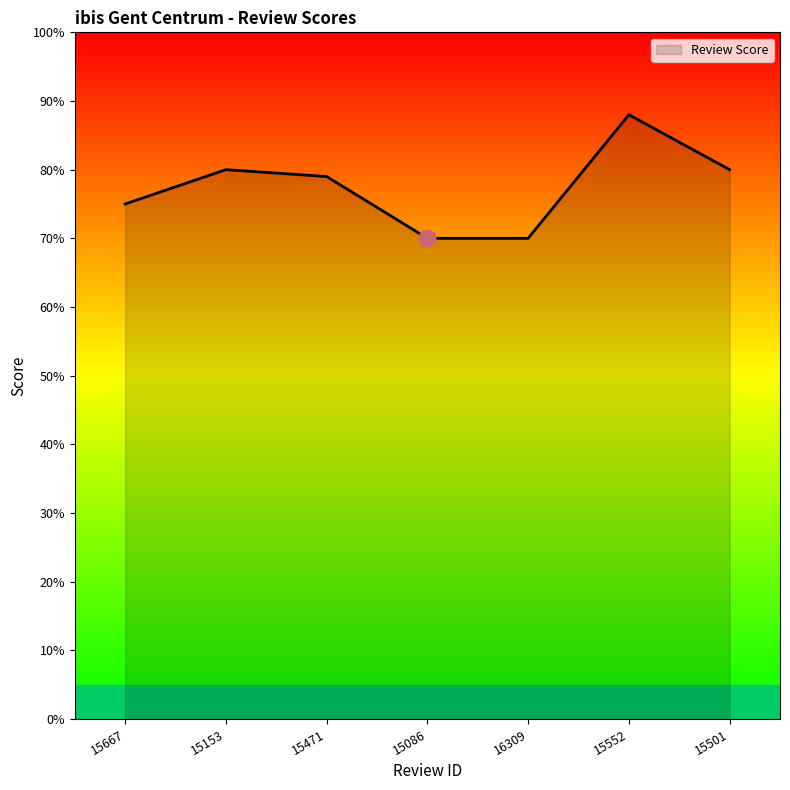

Does the chart display data point markers on the line(s)?

No